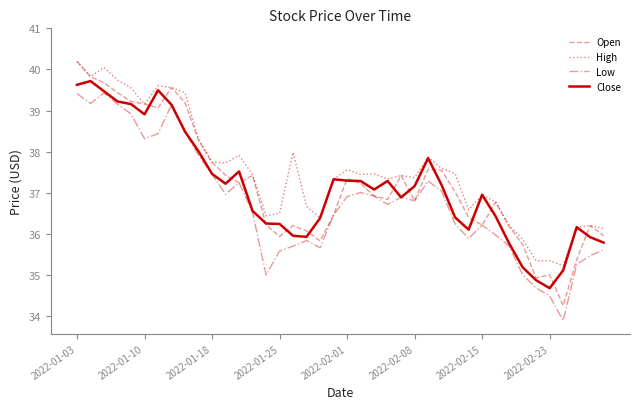

Which series has the largest total across all categories?

High